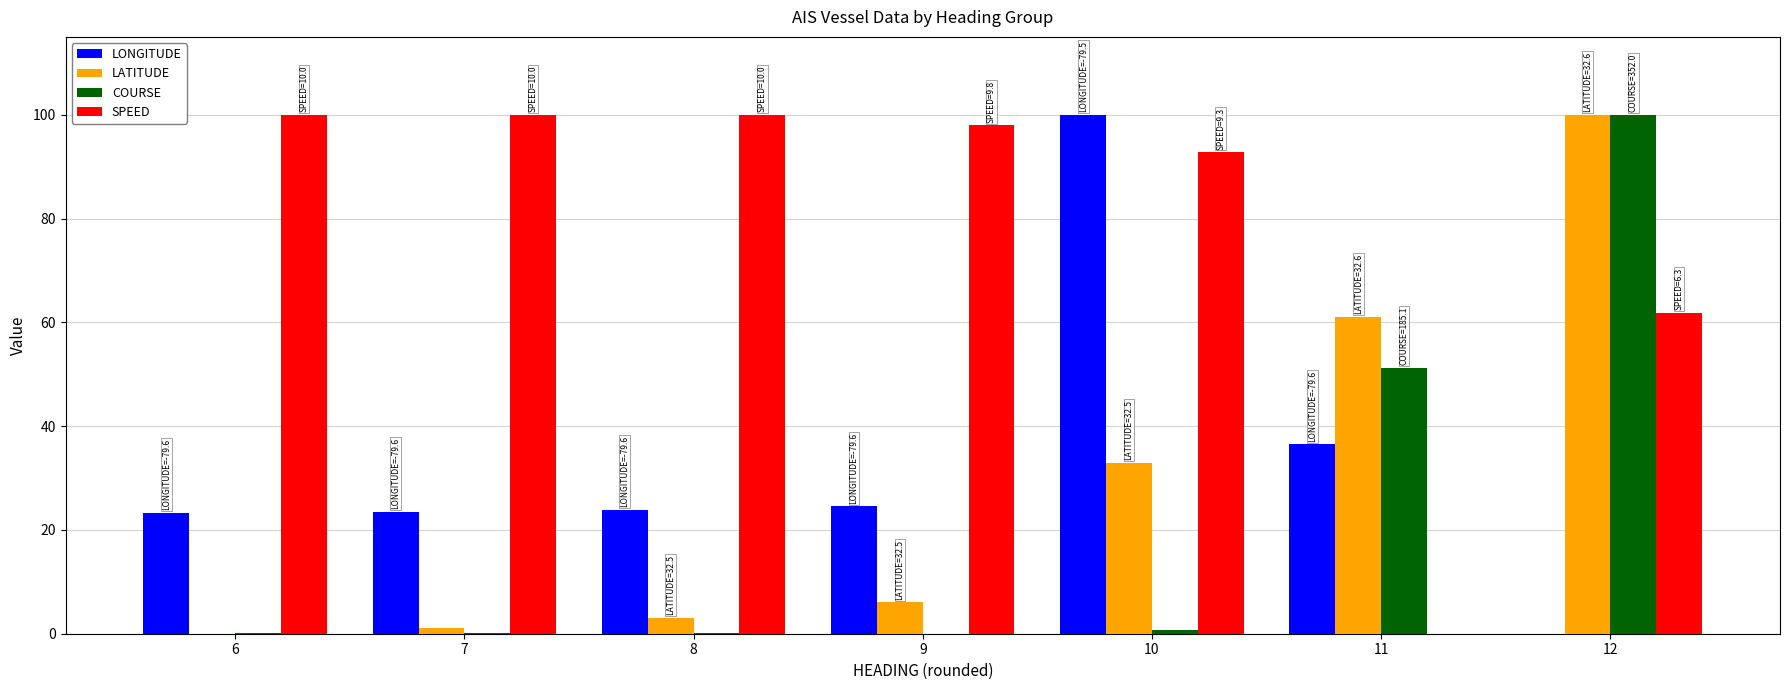

Are the bars grouped side by side (vs. stacked)?

Yes